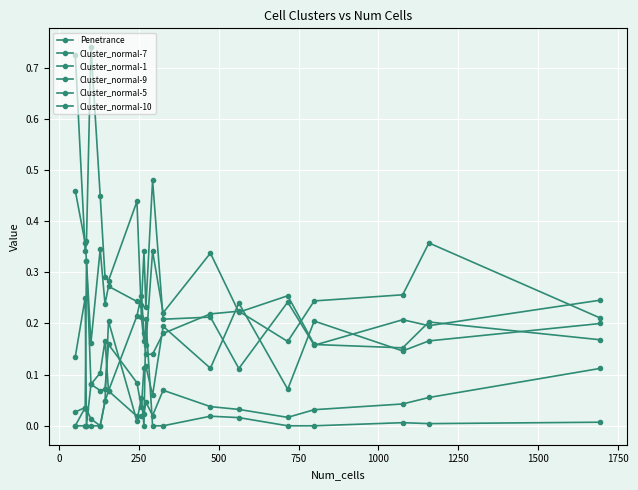

How many lines are shown in the chart?

6